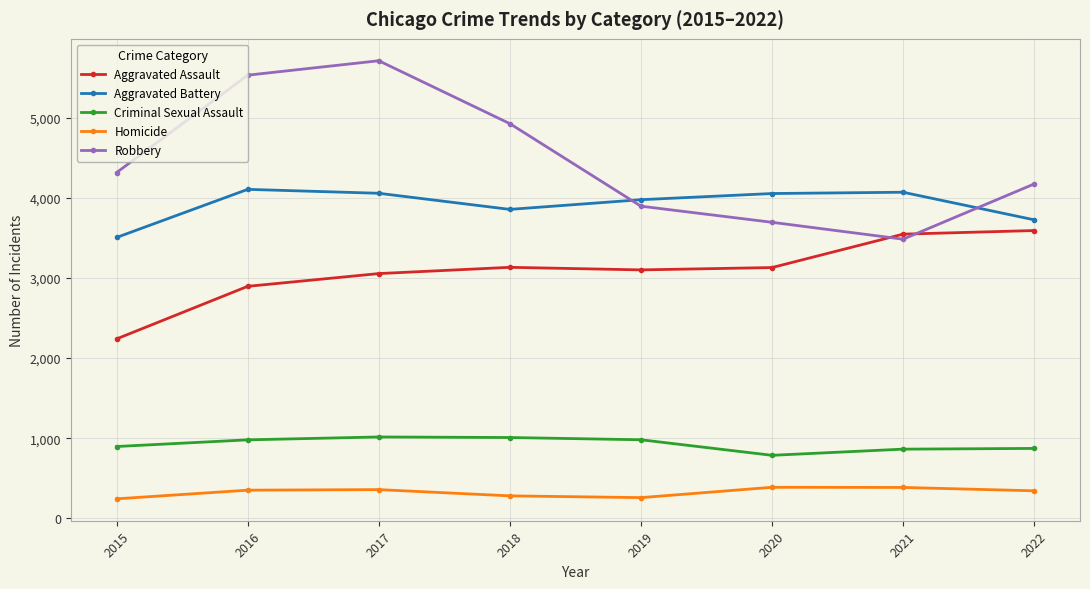

What is the difference between the Aggravated Battery values at 2022 and 2017?

331